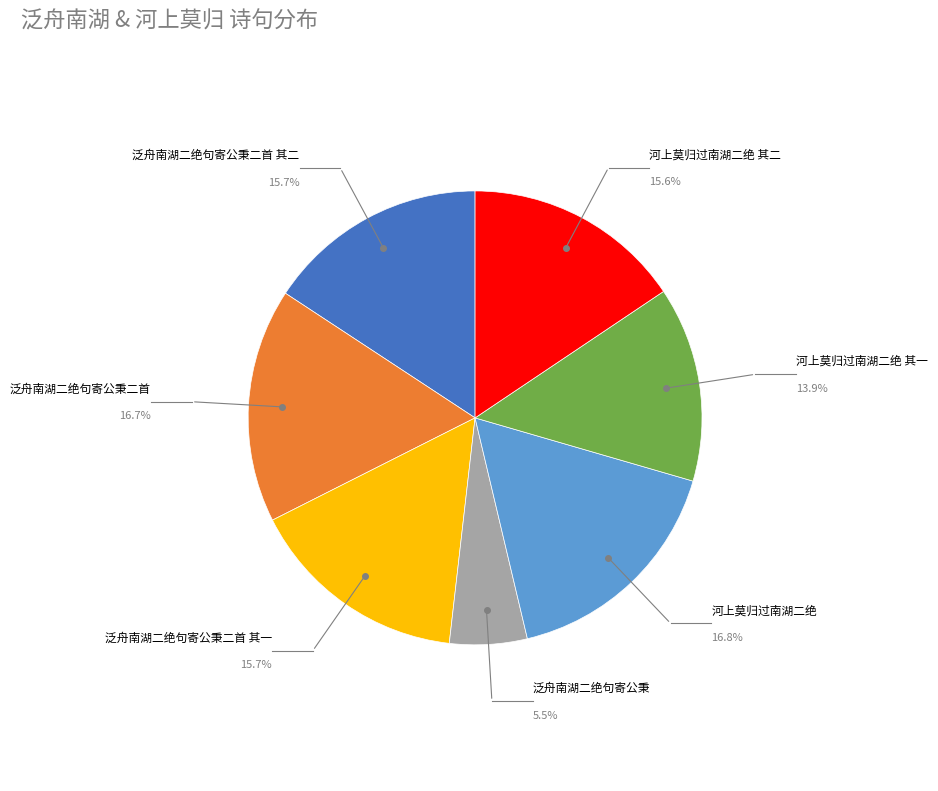

To the nearest percent, what percentage of the pie is 河上莫归过南湖二绝 其二?

16%